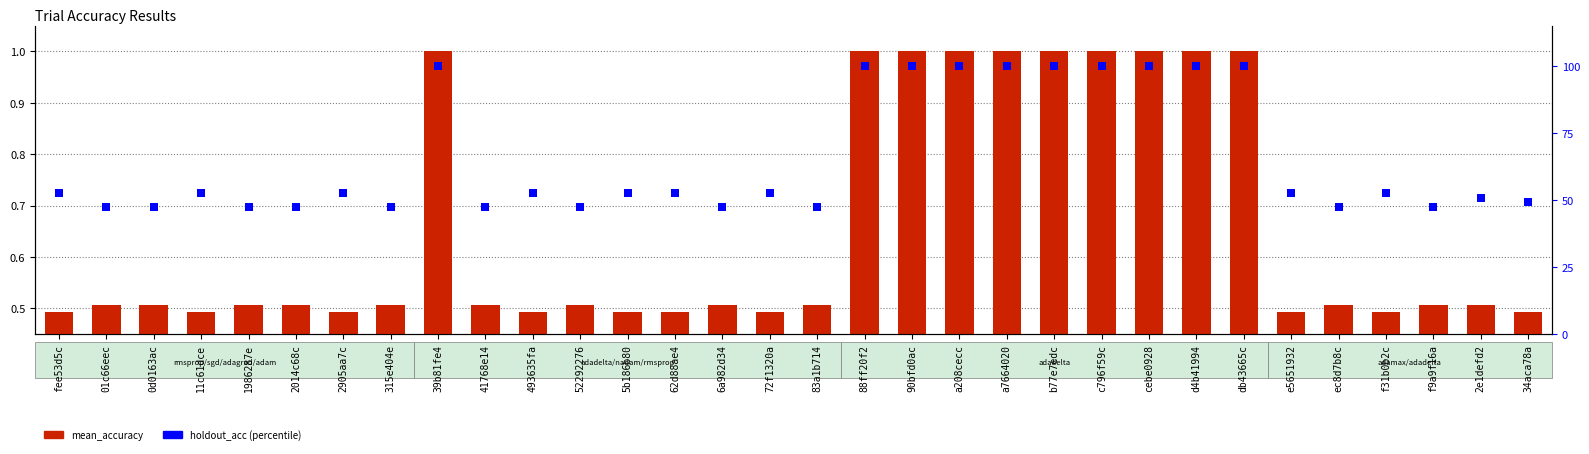

Which series reaches the maximum Y coordinate?

mean_accuracy